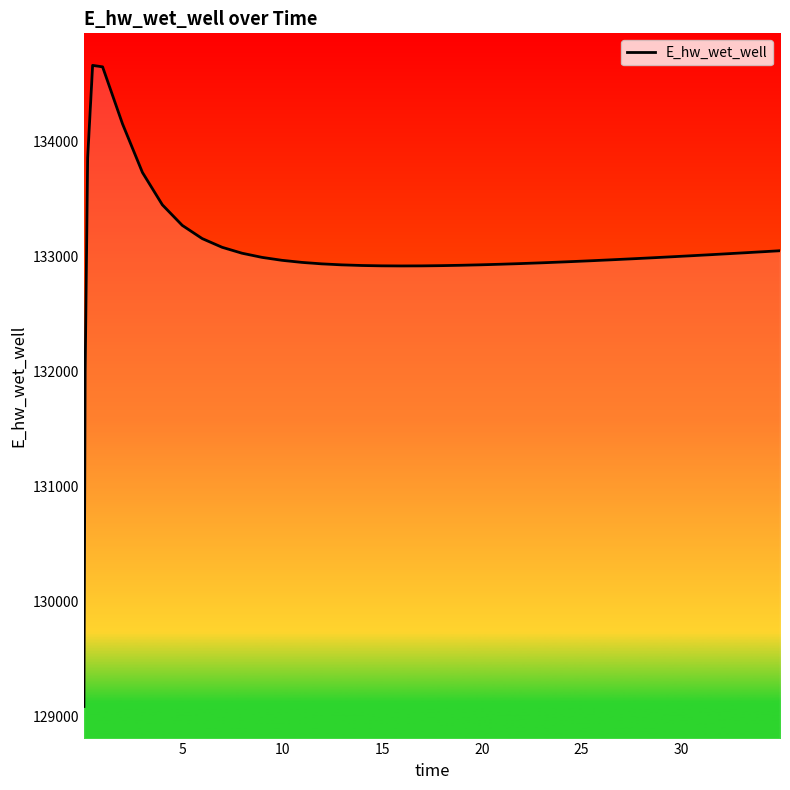

What is the smallest value displayed?

129082.9